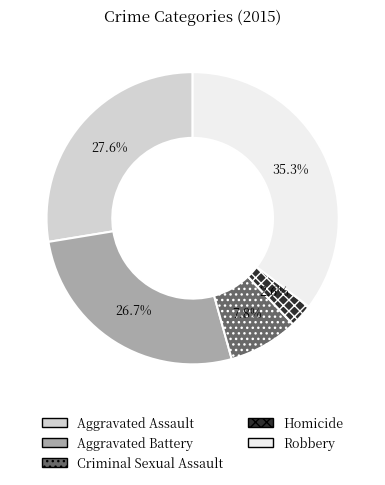

Approximately how many times larger is the value at Criminal Sexual Assault compared to Aggravated Battery?

0.3